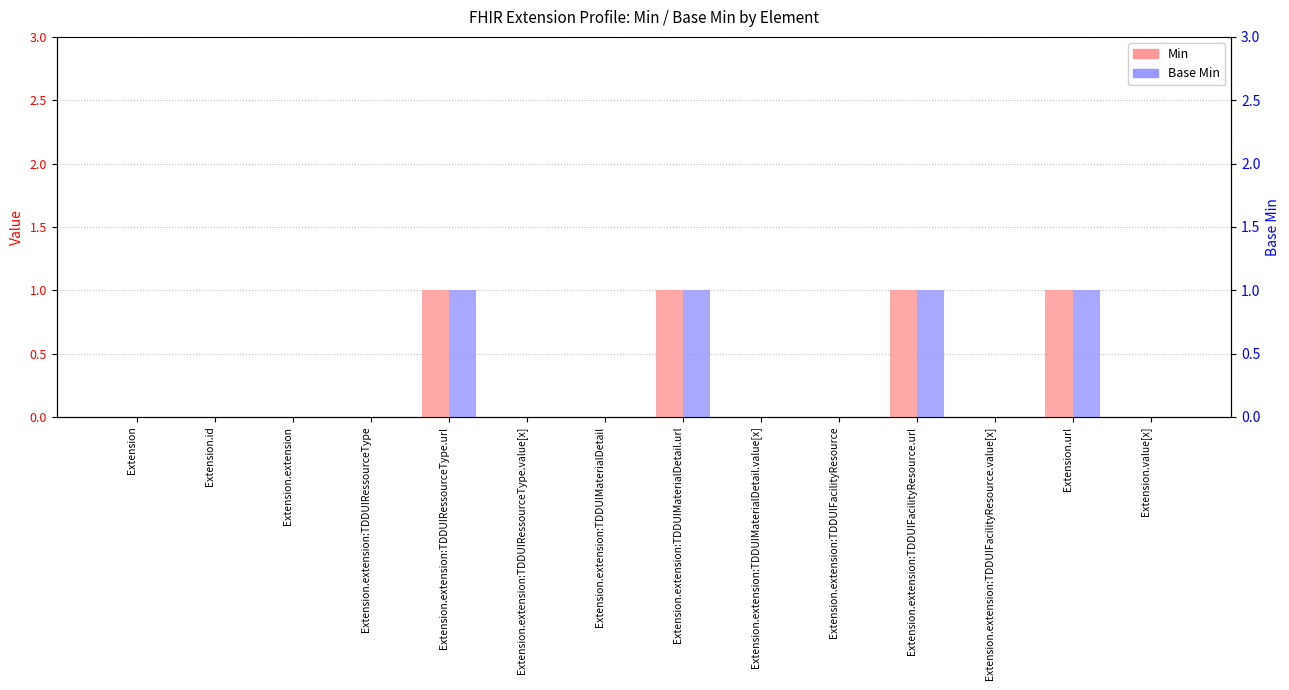

How many bars are there in each group?

2